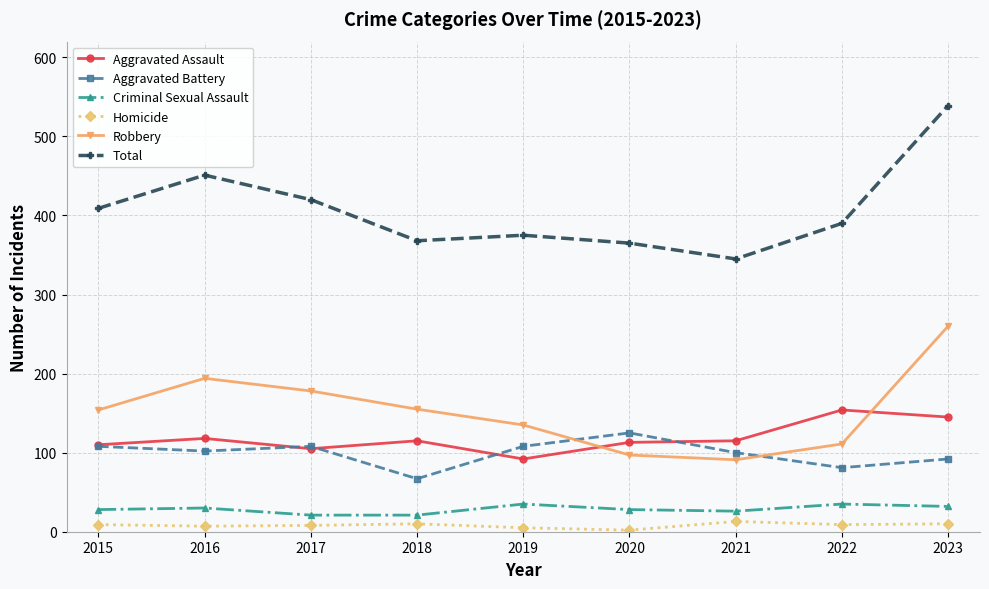

What value does the Aggravated Assault series have at 2018, to the nearest 10?

120